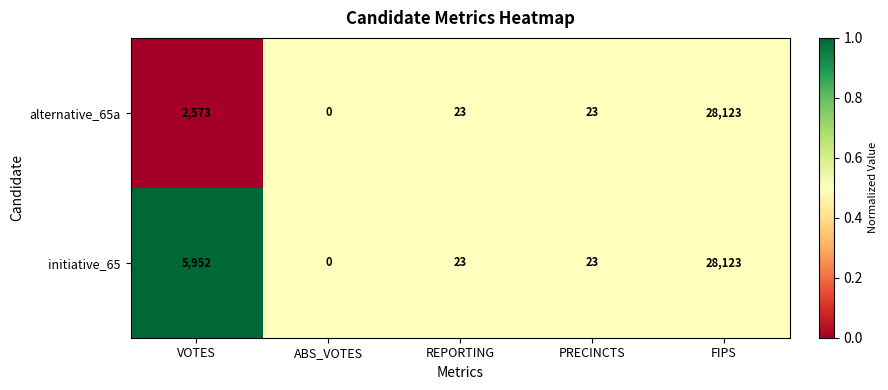

What is the approximate value of alternative_65a at FIPS, to the nearest 100?

28100